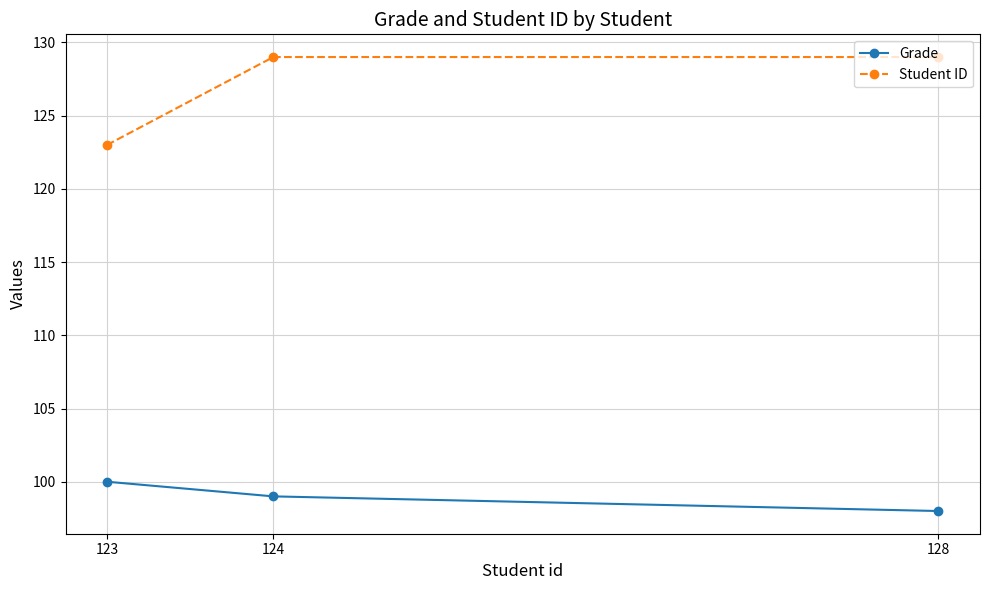

Does the chart display data point markers on the line(s)?

Yes